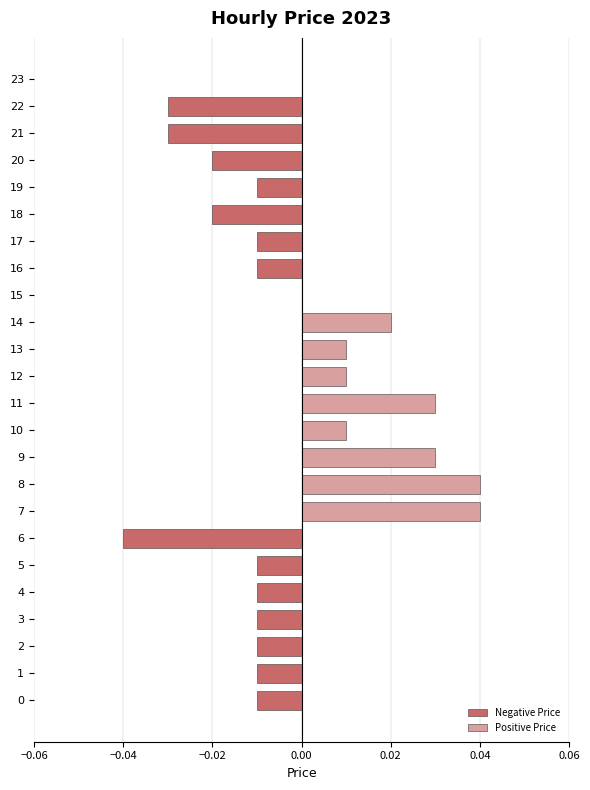

How many values in the Negative Price series are below 0?

14